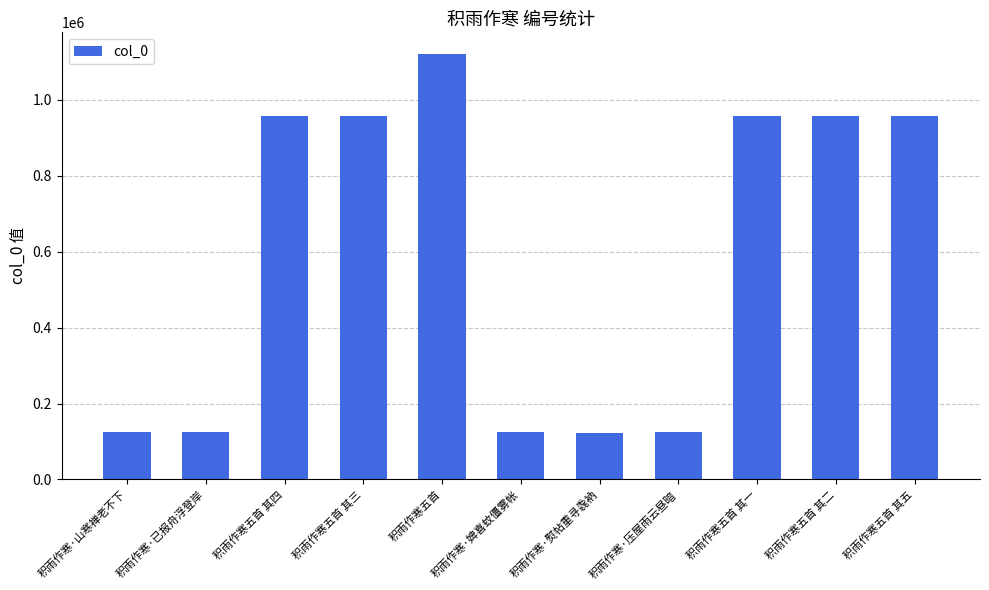

Approximately how many times larger is the value at 积雨作寒五首 其一 compared to 积雨作寒·婢喜蚊僵雾帐?

7.7